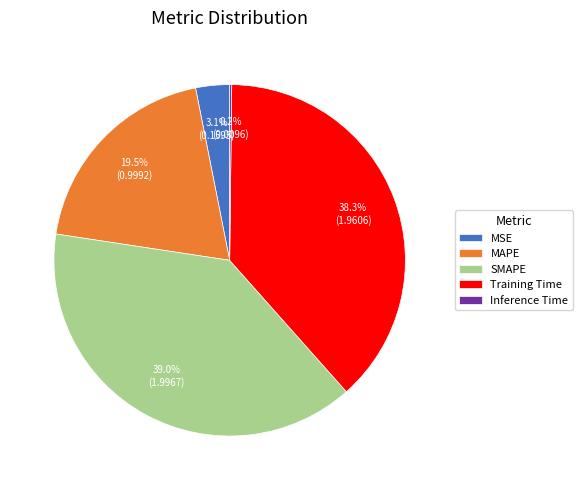

Which category has the biggest portion of the pie?

SMAPE